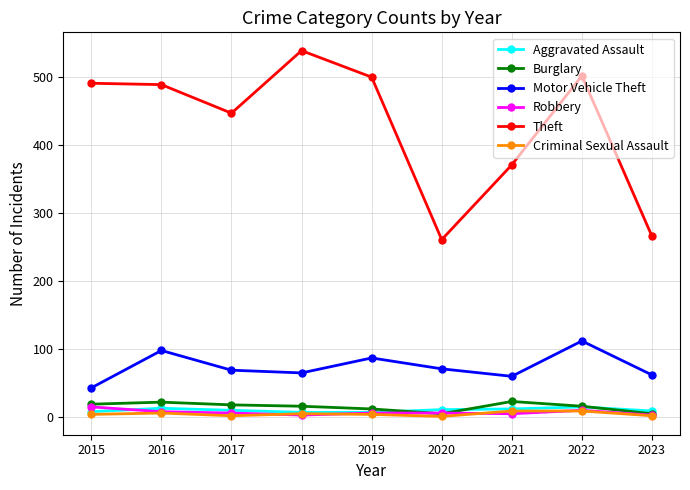

Does the chart display data point markers on the line(s)?

Yes